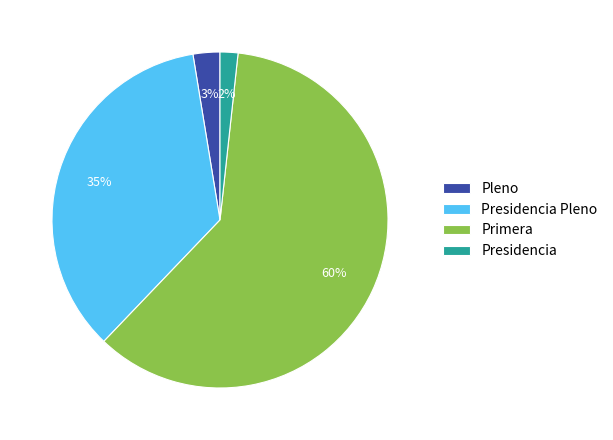

Rank the categories by value from highest to lowest.

Primera, Presidencia Pleno, Pleno, Presidencia